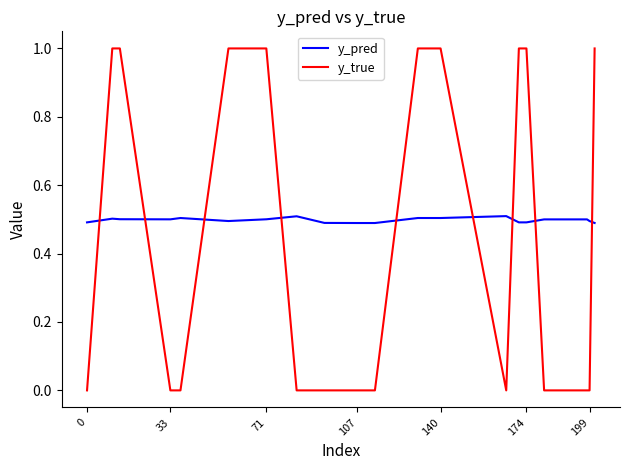

Which series has the widest spread of values?

y_true